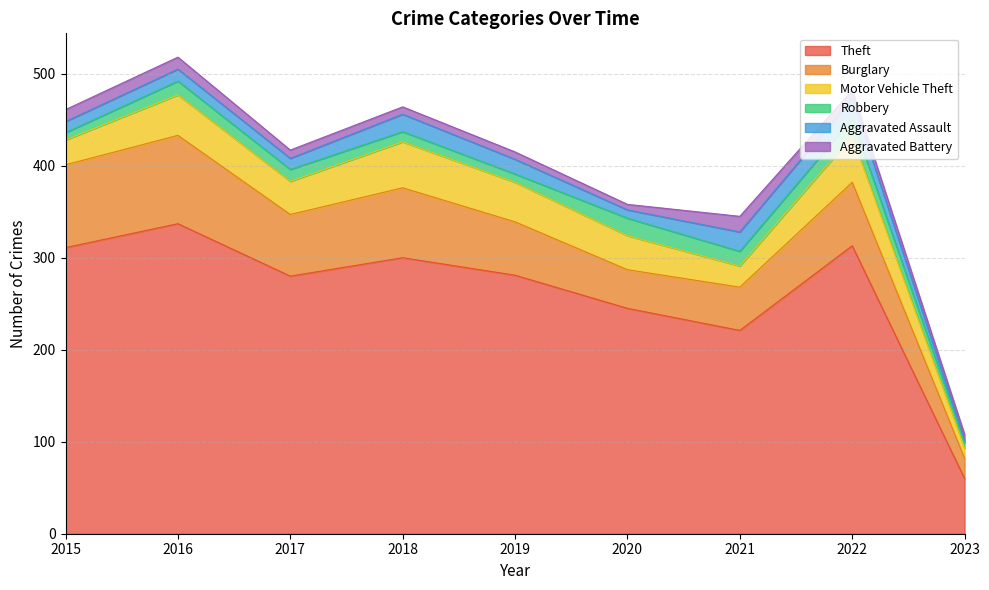

At which category does Theft reach its first local peak?

2016